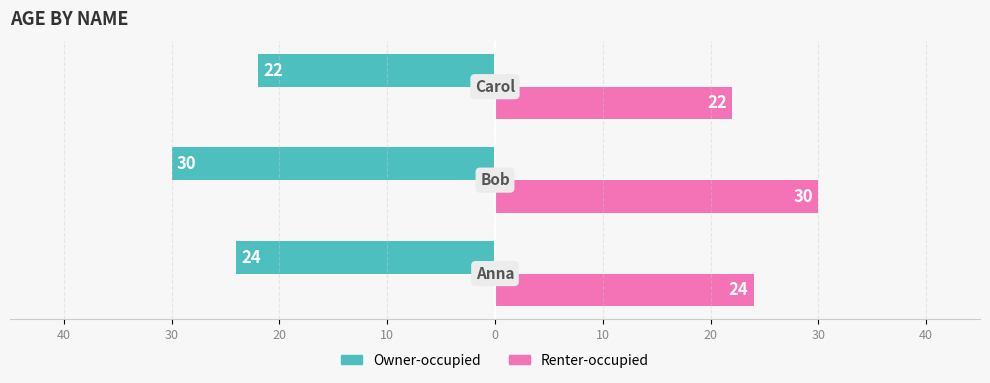

What is the sum of all Renter-occupied values?

76